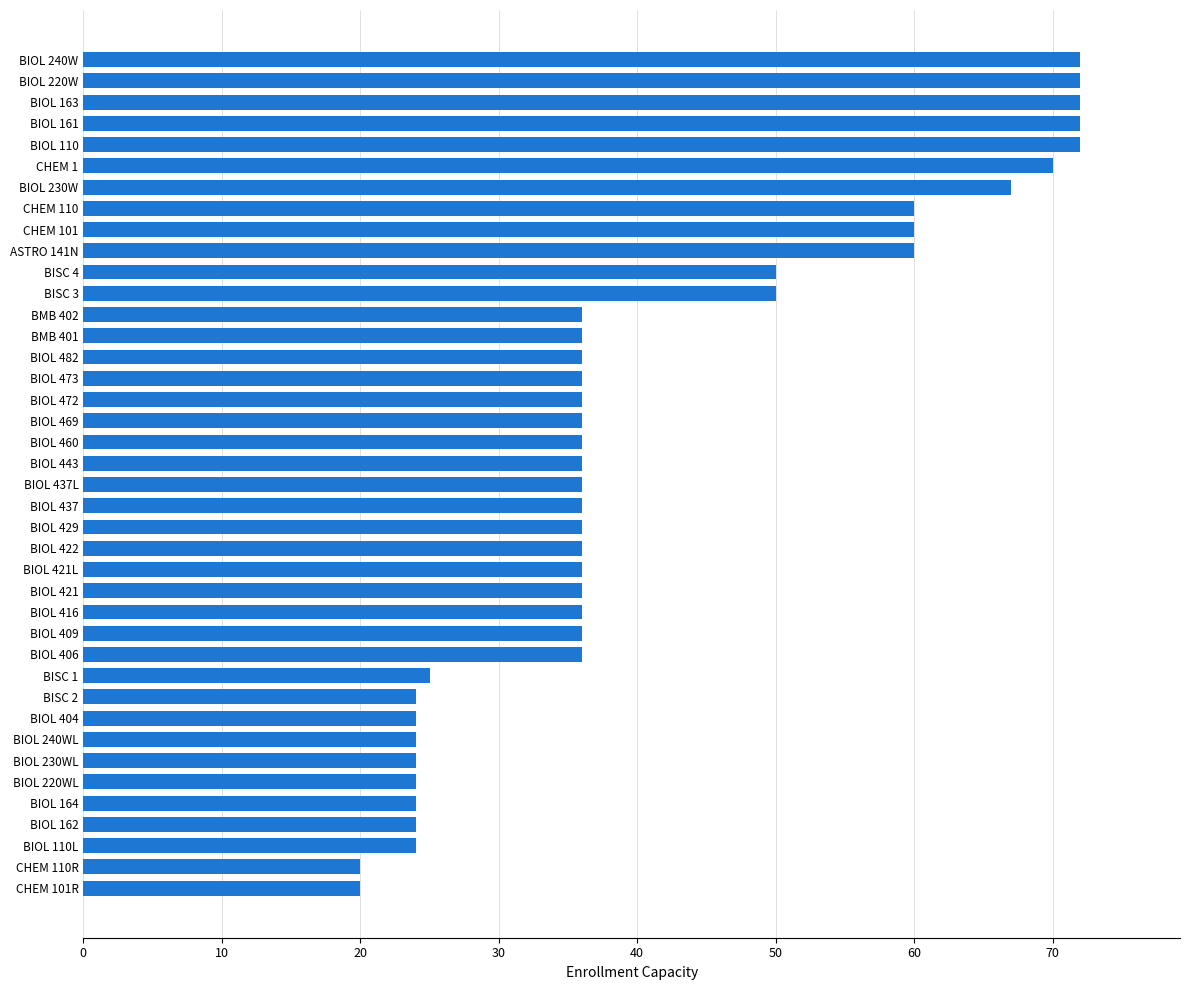

True or false: the data shows 49 at BIOL 473.

False